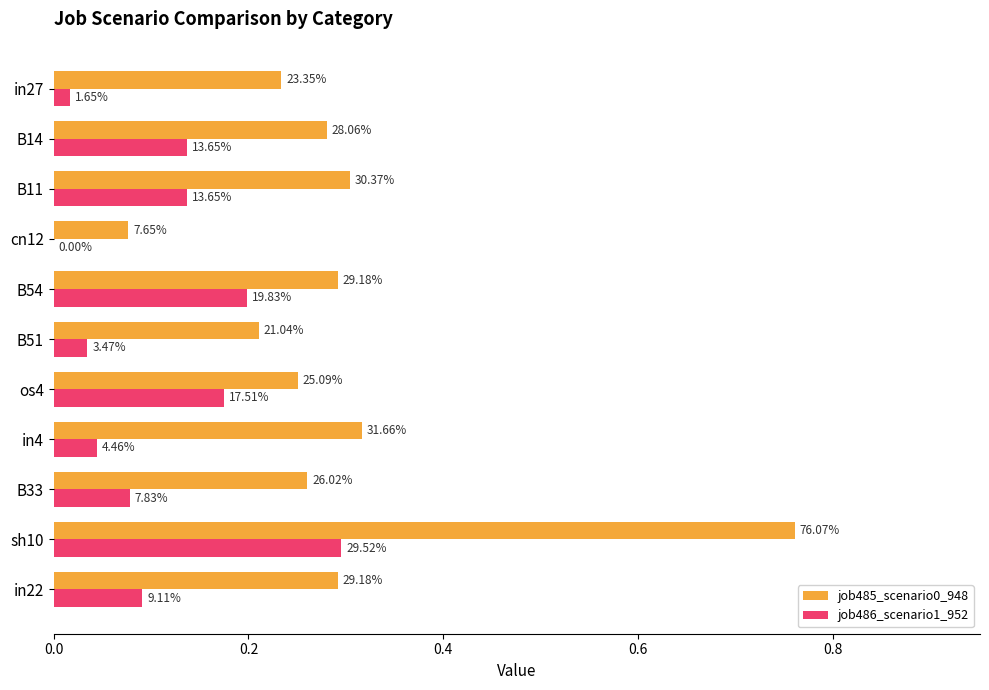

How many series are shown in this chart?

2